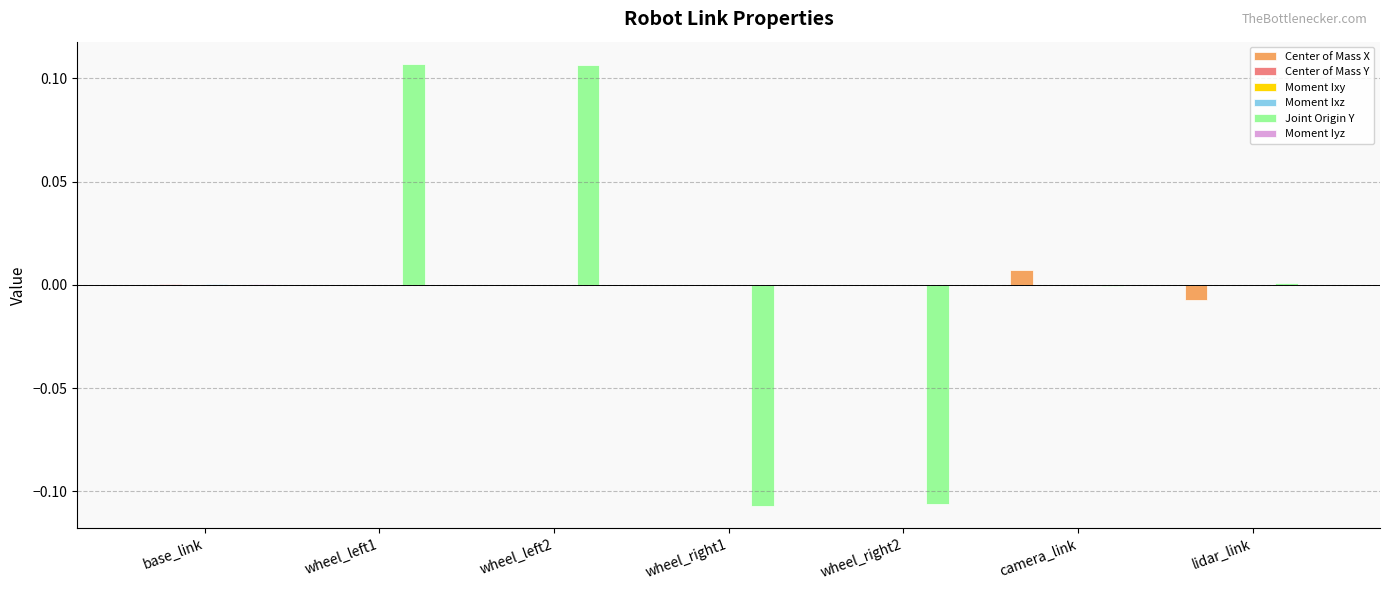

Is it true that Joint Origin Y equals -0.0 at camera_link?

True